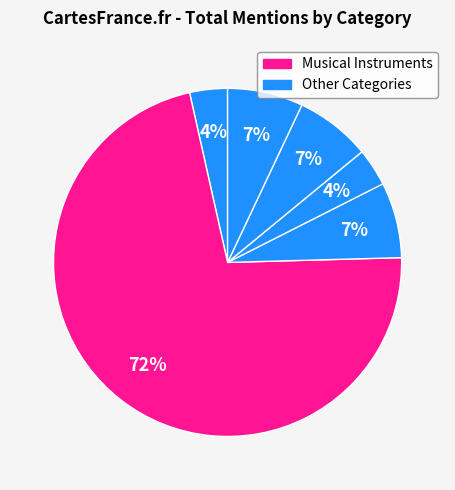

Is there any slice that represents more than half of the pie?

Yes